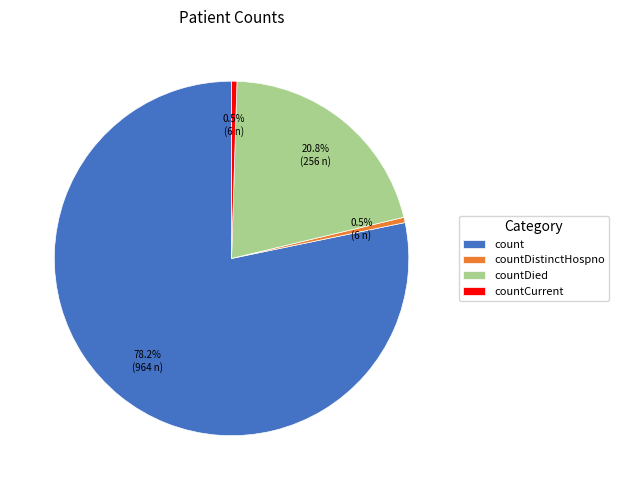

Which has a higher value, countCurrent or countDied?

countDied